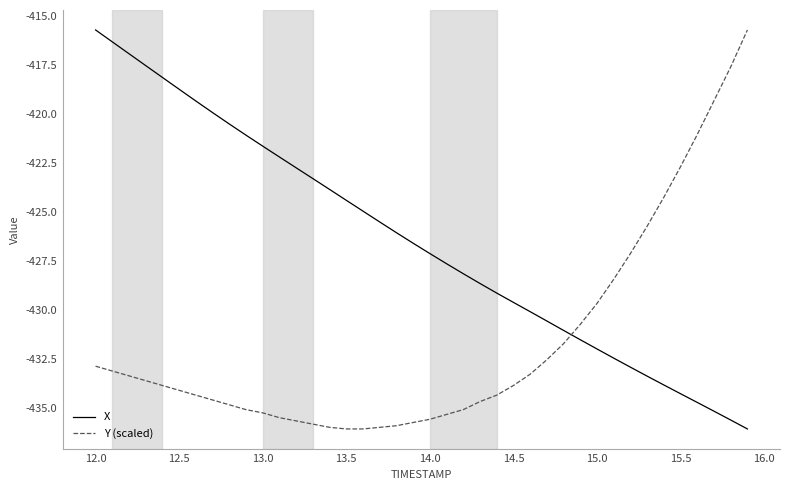

Which series has the largest total across all categories?

X